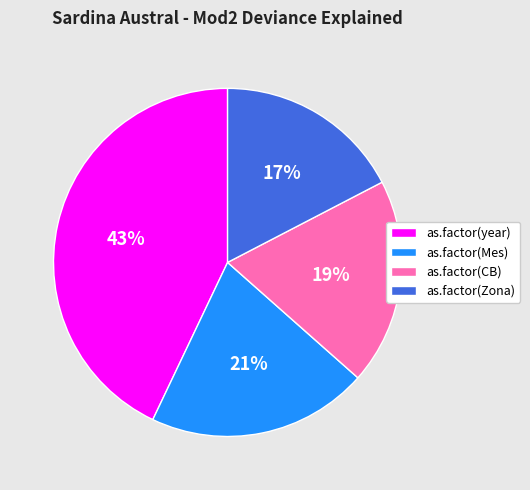

The as.factor(CB) slice represents 12% of the pie. True or false?

False